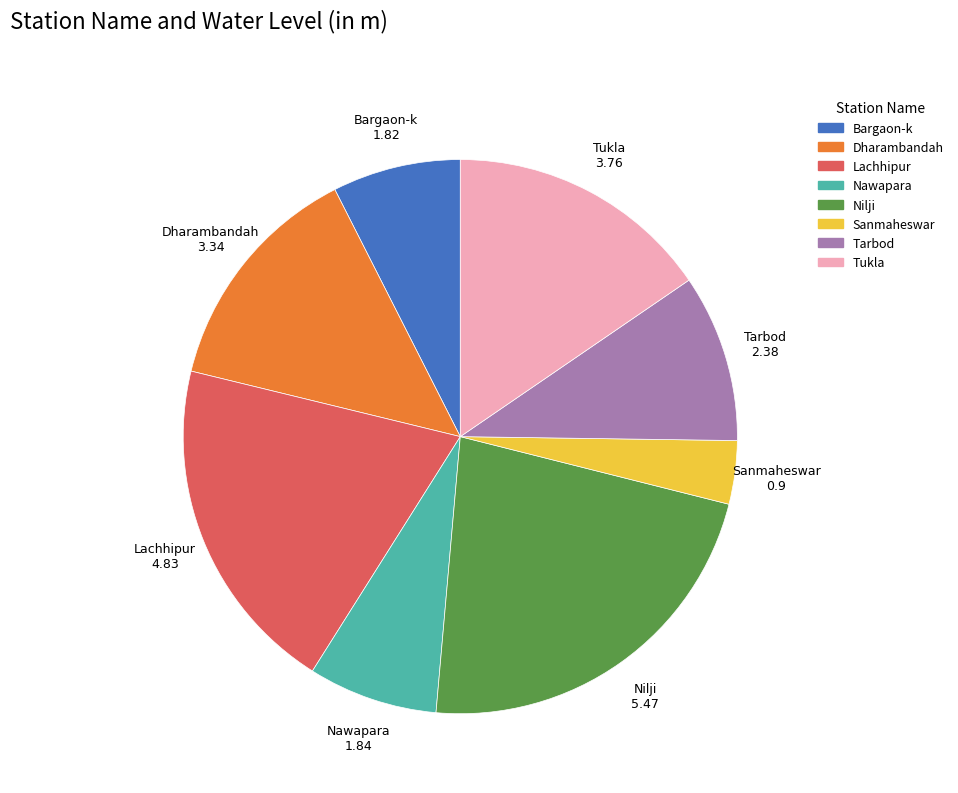

Count the number of slices in the pie.

8